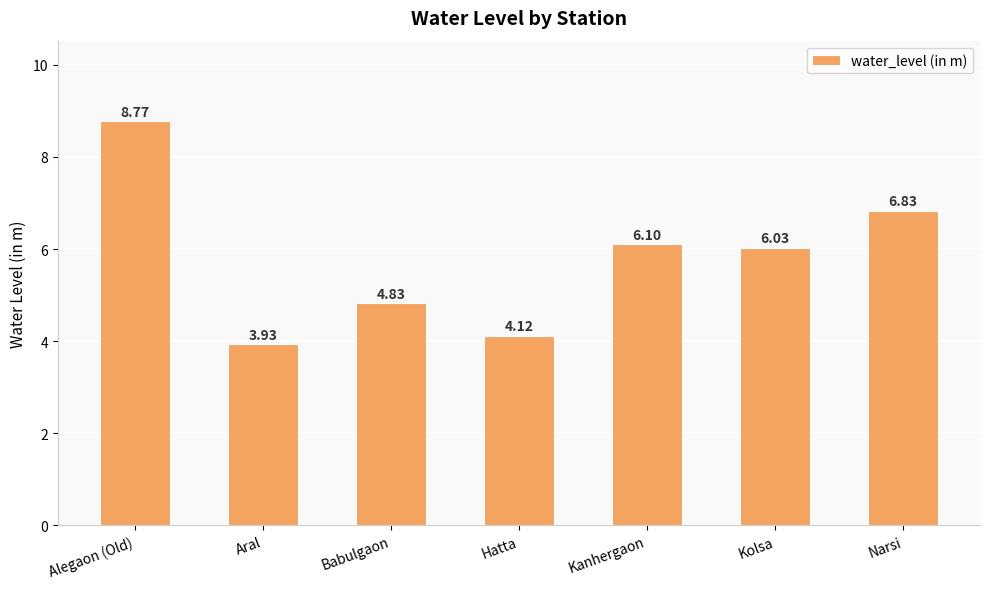

How many data points are less than 6?

3